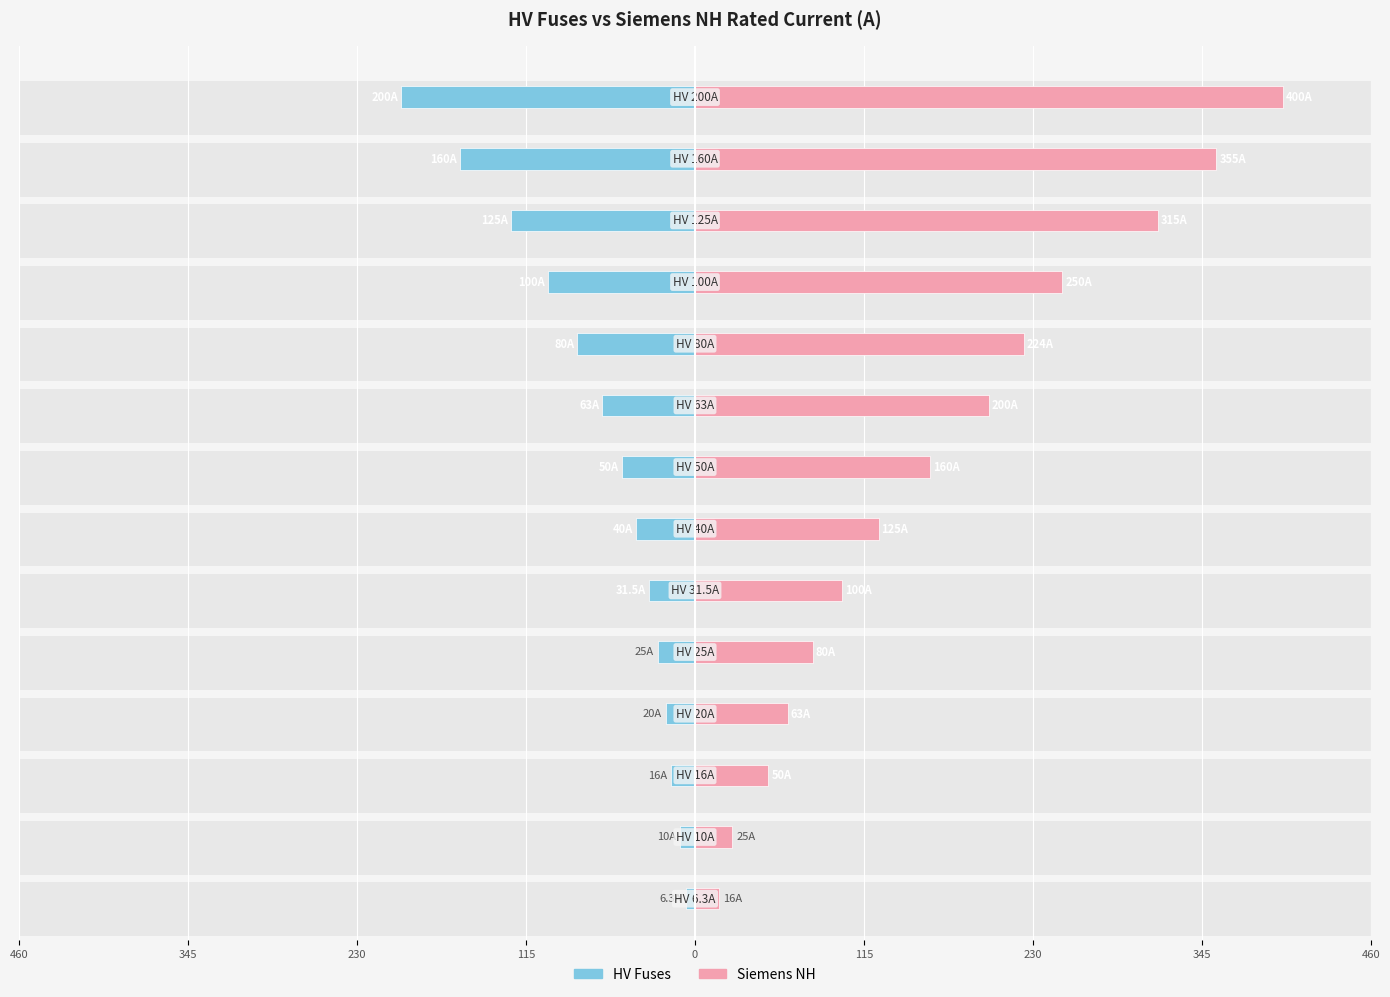

Are the bars horizontal?

Yes